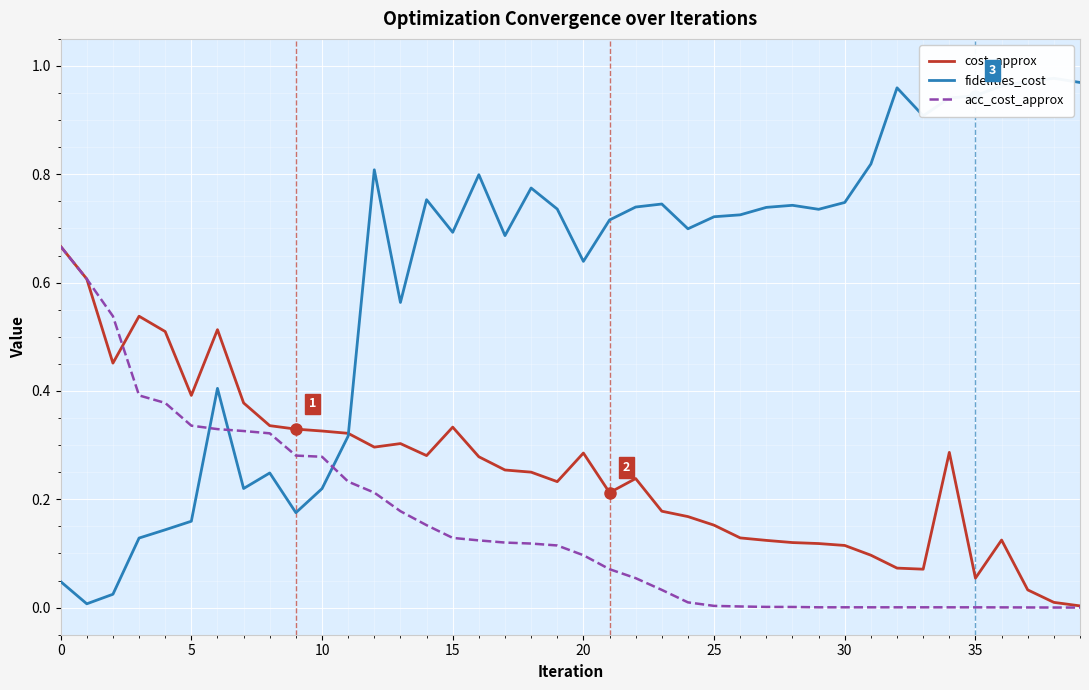

Which series changed the most between 5 and 39?

fidelities_cost